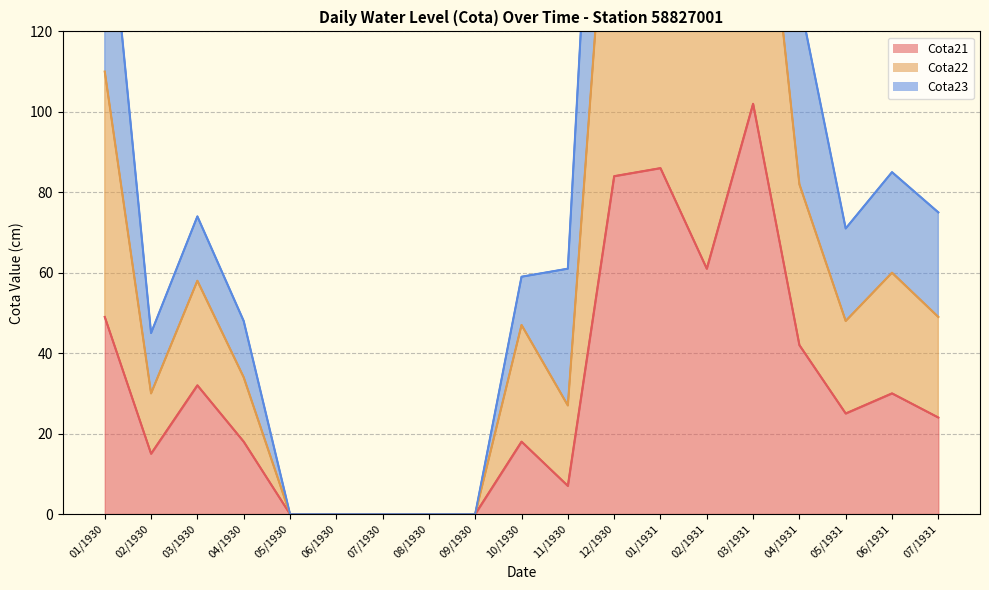

Does the chart have visible grid lines?

Yes